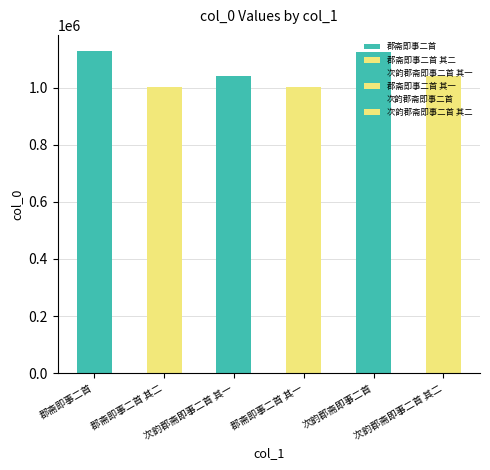

Where does the data first go above 1040084?

郡斋即事二首